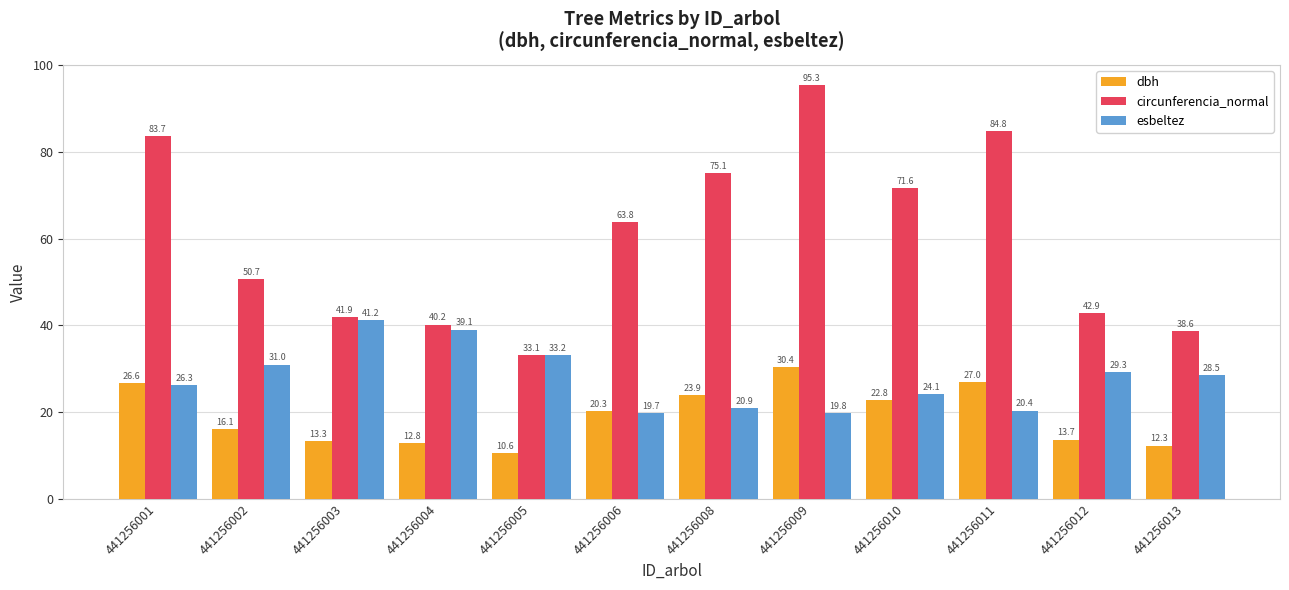

How many data points does each series have?

12